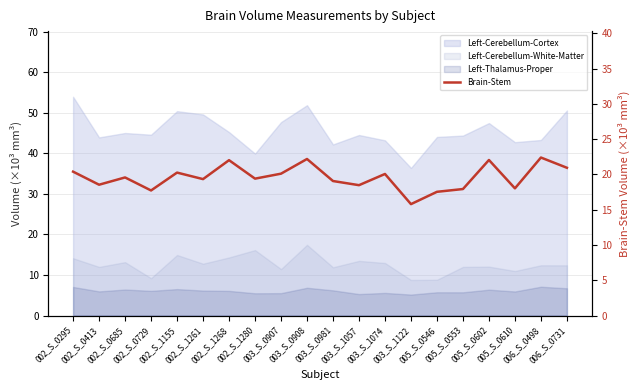

Rank the categories by value from lowest to highest.

003_S_1122, 005_S_0546, 002_S_0729, 005_S_0553, 005_S_0610, 003_S_1057, 002_S_0413, 003_S_0981, 002_S_1261, 002_S_1280, 002_S_0685, 003_S_1074, 003_S_0907, 002_S_1155, 002_S_0295, 006_S_0731, 002_S_1268, 005_S_0602, 003_S_0908, 006_S_0498